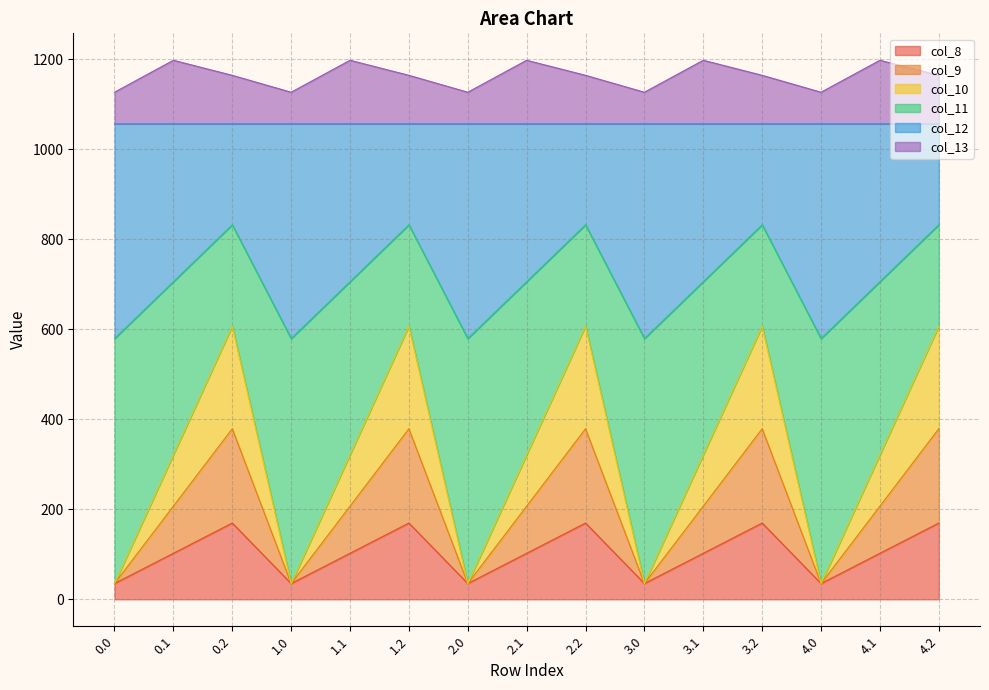

The value of col_8 at 1.1 is 78.2. True or false?

False